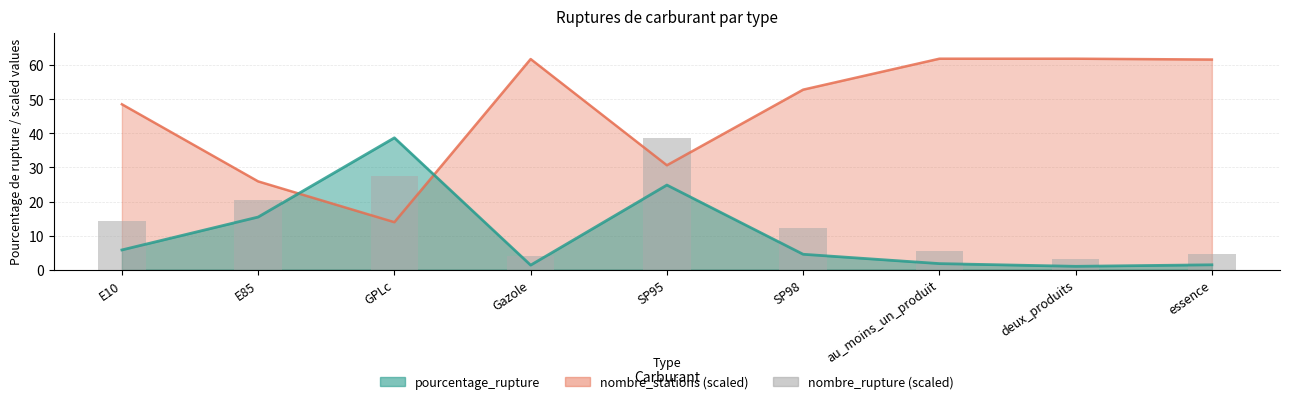

What is the difference between the second highest and second lowest values?

23.3